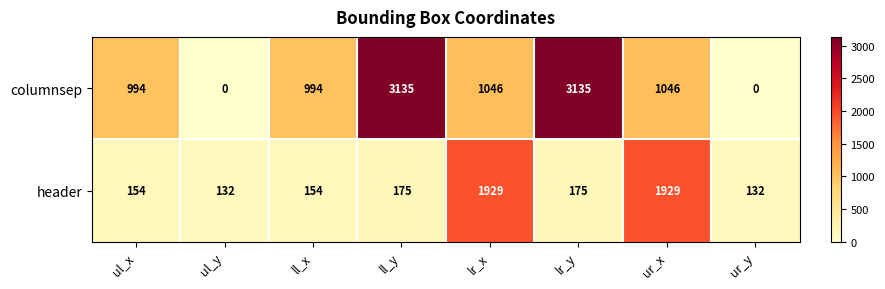

Which series has the largest total across all categories?

columnsep